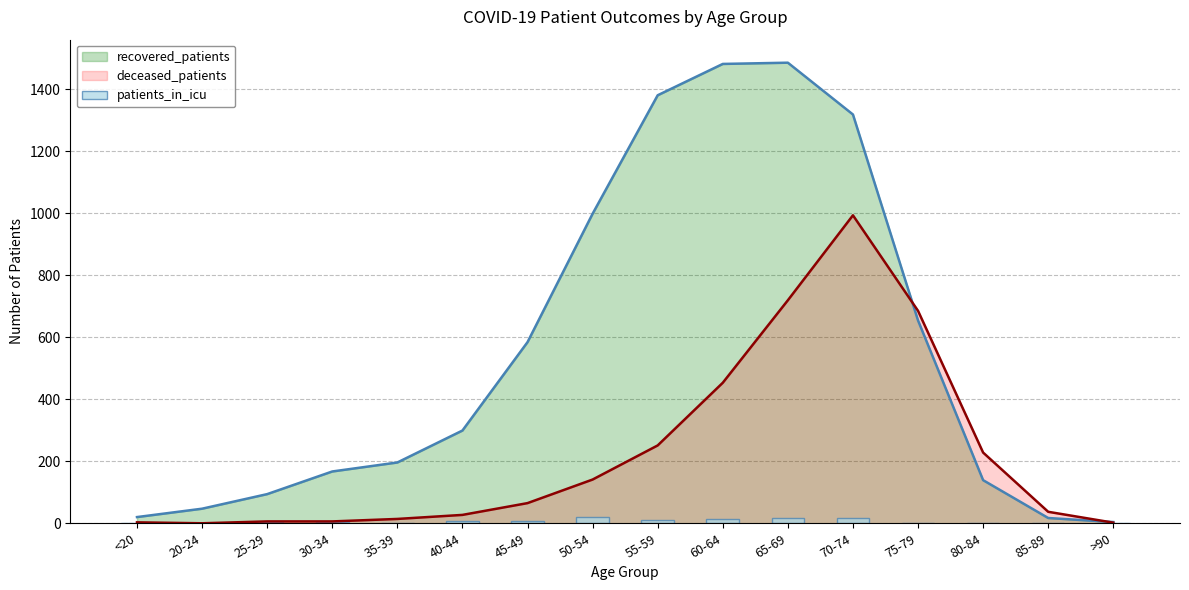

How many bars are there in total?

16